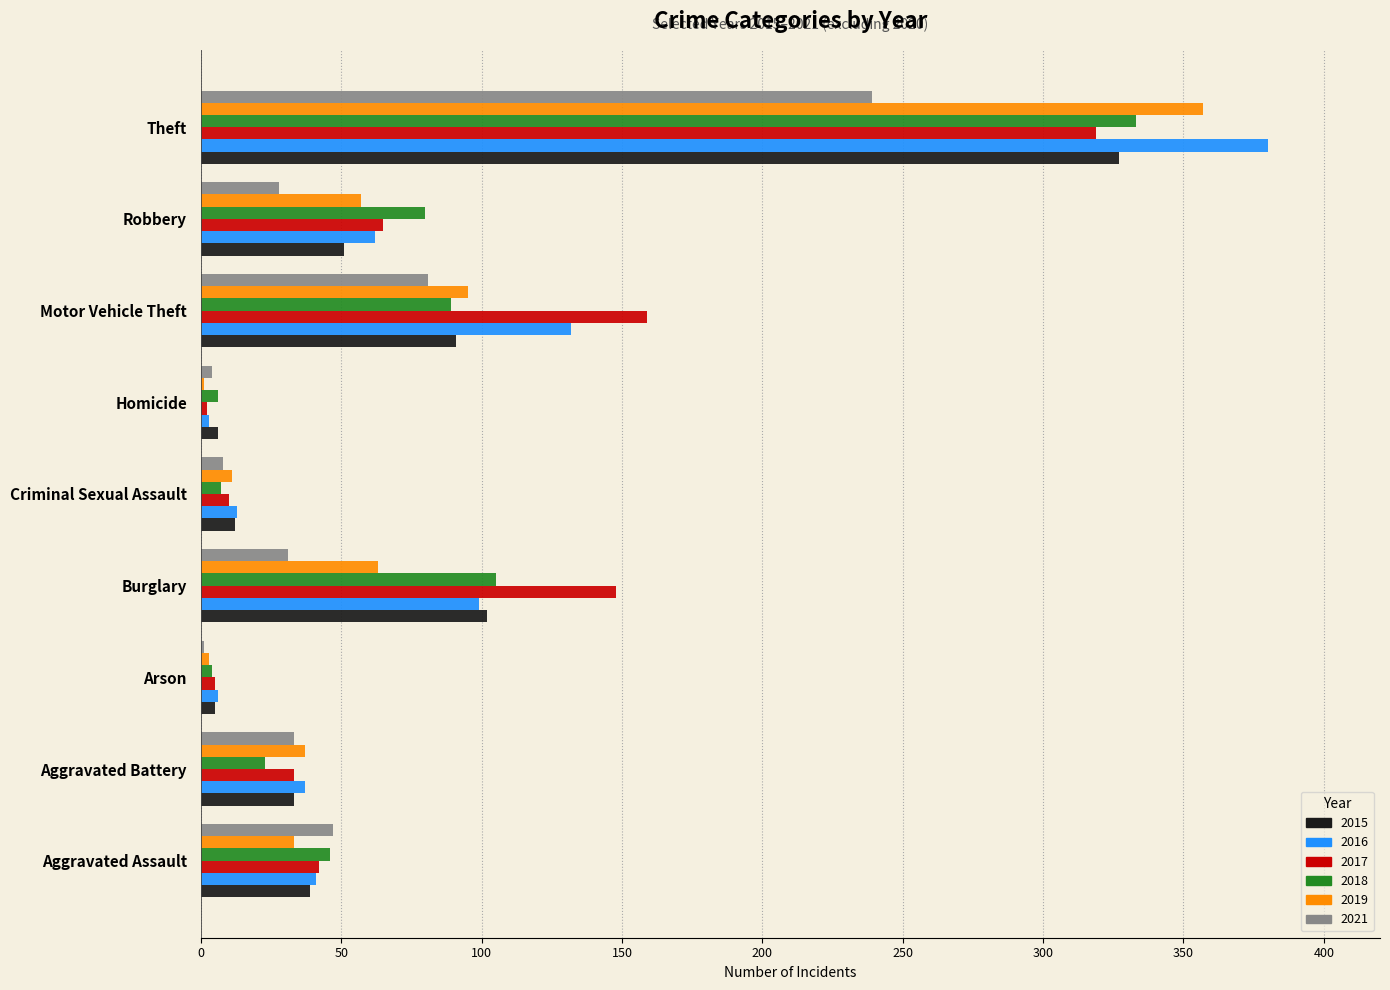

Which series changed the most between Arson and Burglary?

2017